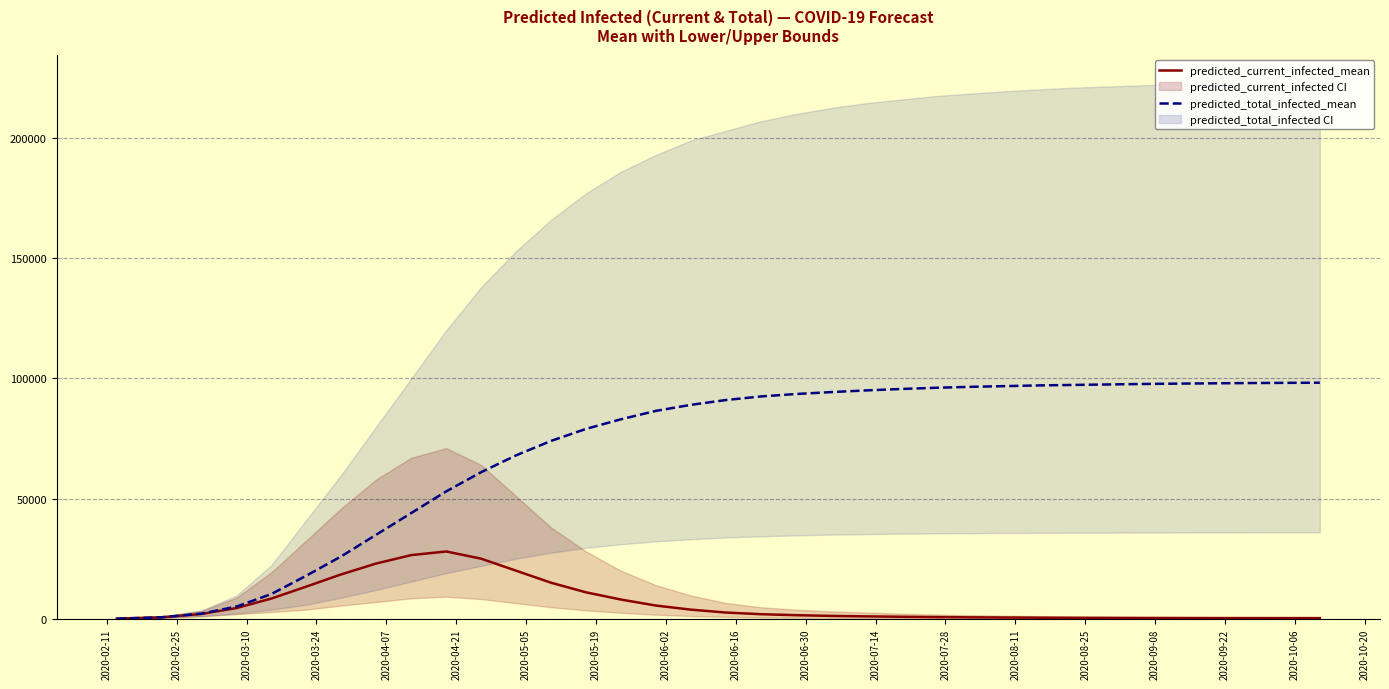

How many lines are shown in the chart?

2